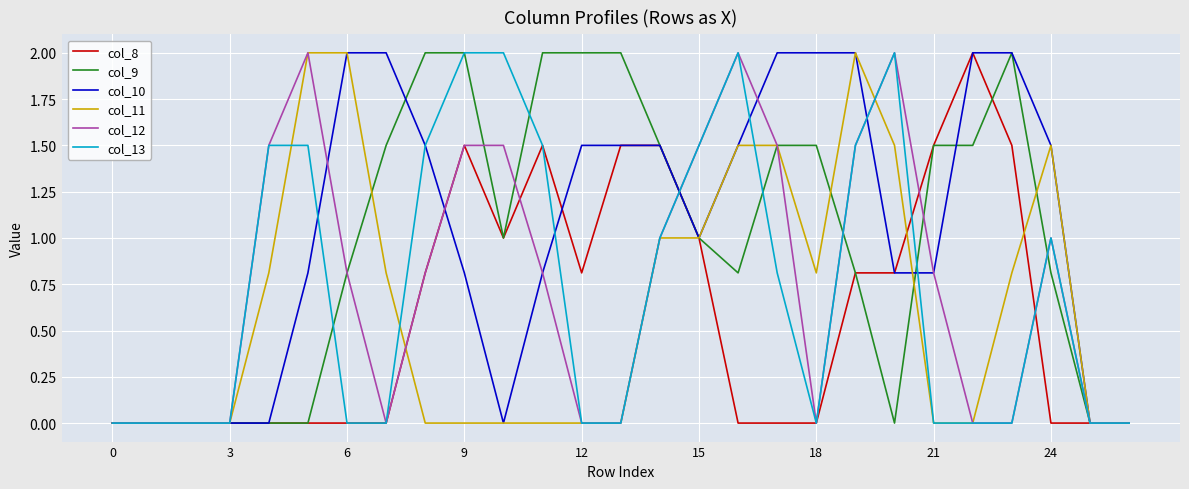

What is the sum of all col_8 values?

16.2